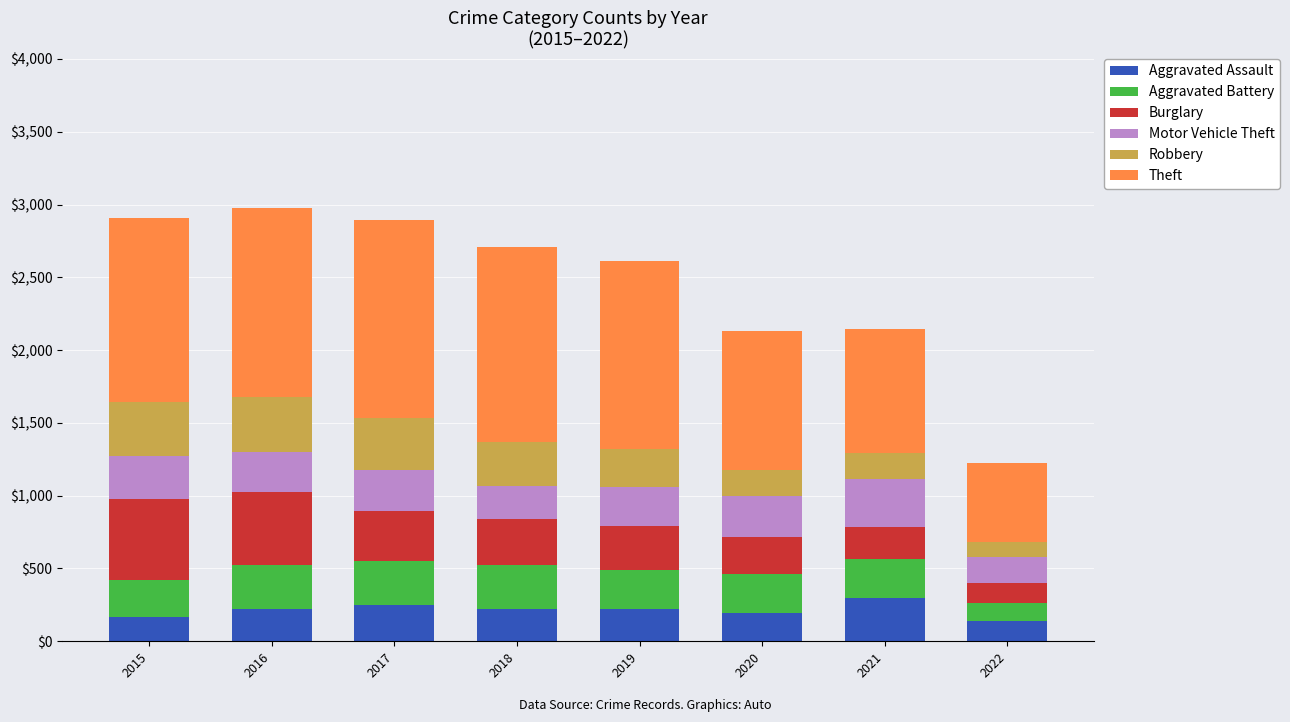

What is the highest value of the Aggravated Assault series?

295